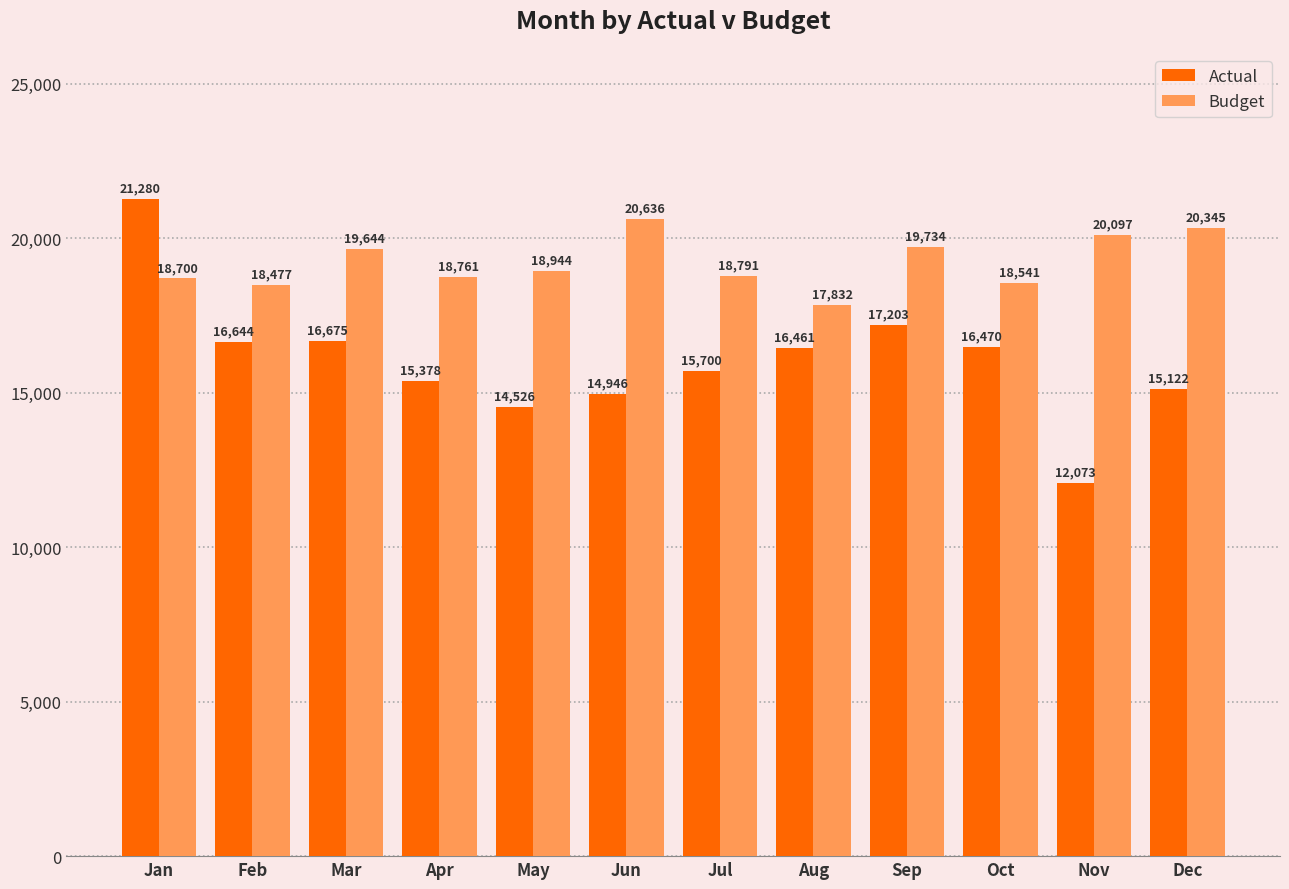

Where is Budget nearest to the value 19234?

May